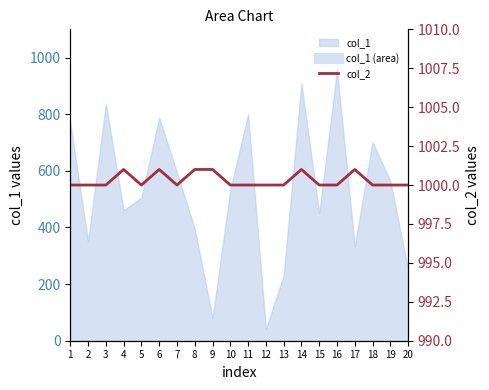

Is it true that the value at 7 is 259?

False